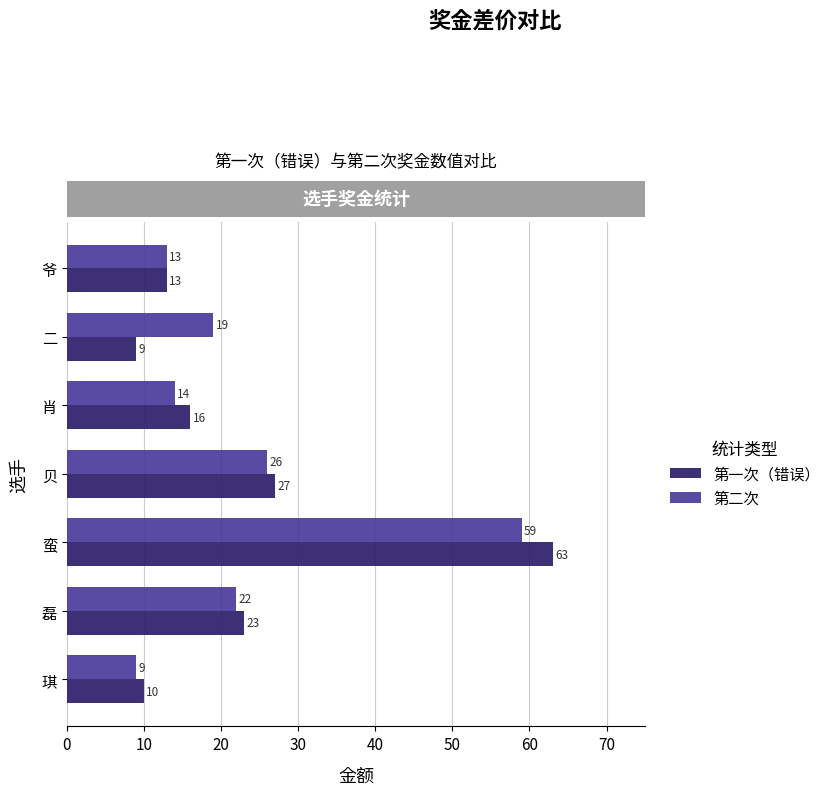

Which category has the lowest value in the 第一次（错误） series?

二